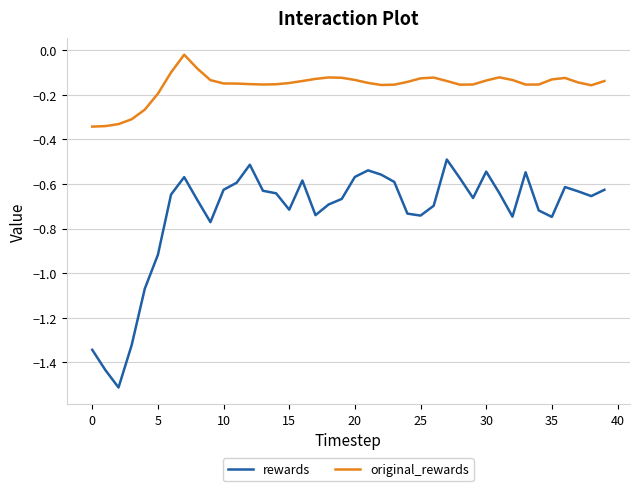

List the series in order of their overall mean, lowest first.

rewards, original_rewards